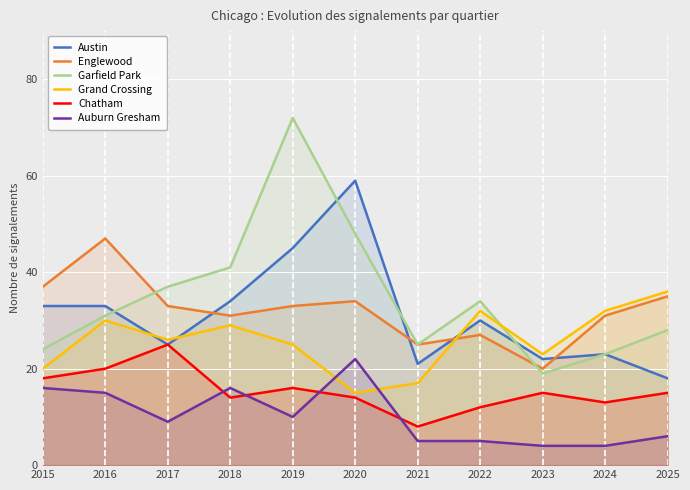

Which series changed the most between 2022 and 2023?

Garfield Park